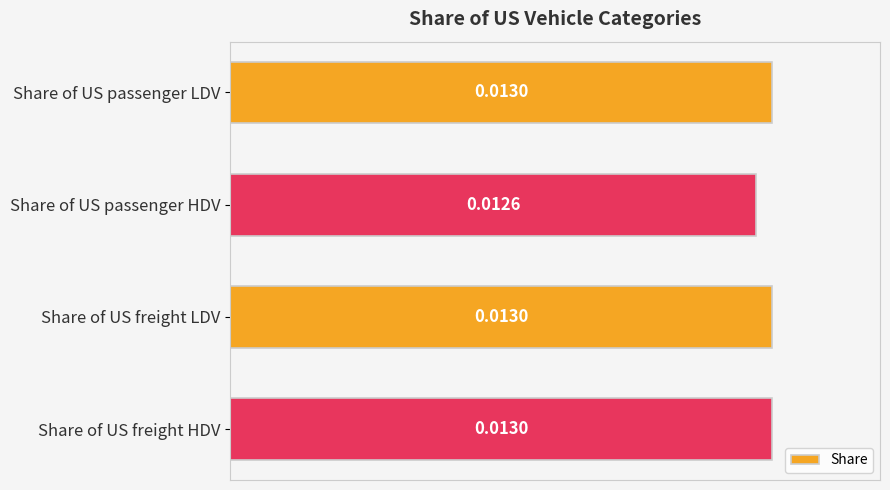

What is the label of the 3rd bar from the bottom?

Share of US passenger HDV